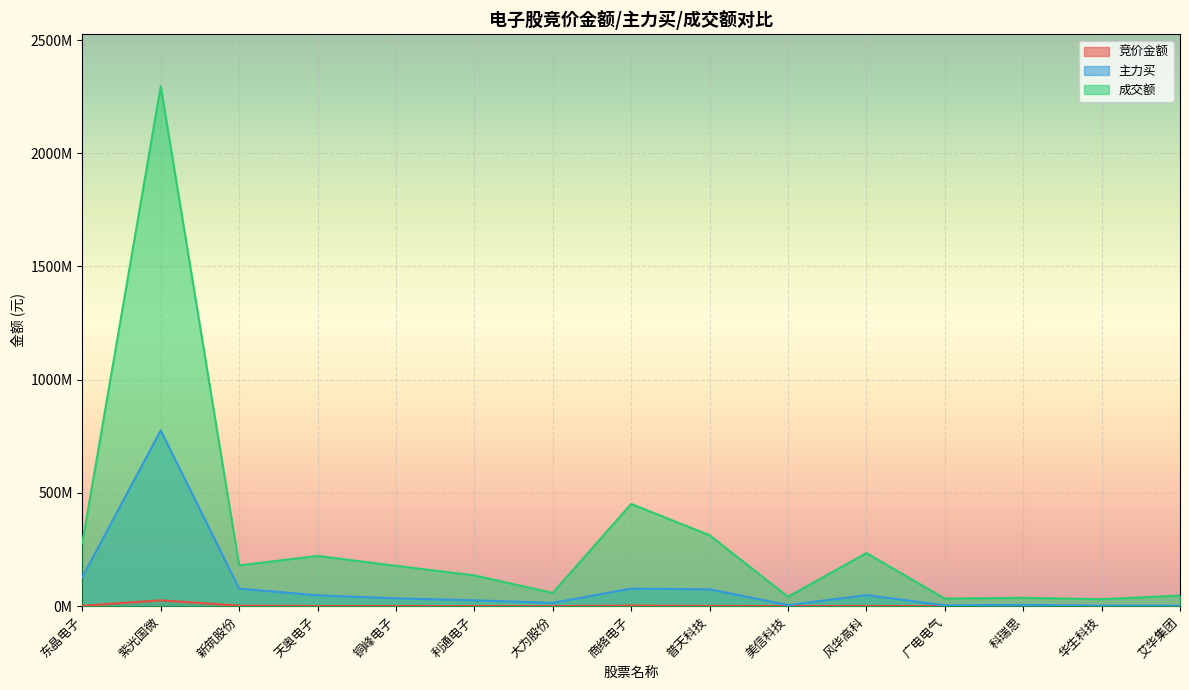

At how many categories does at least one series exceed 321278198?

2